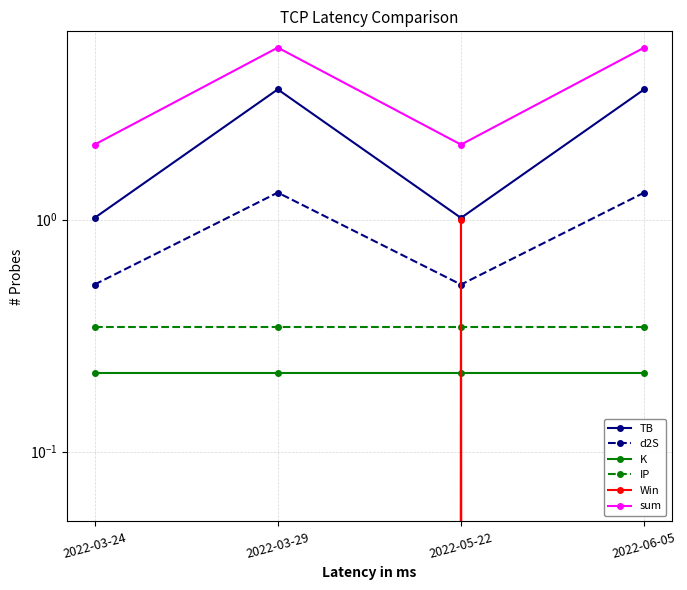

What is the average value of the K series?

0.2